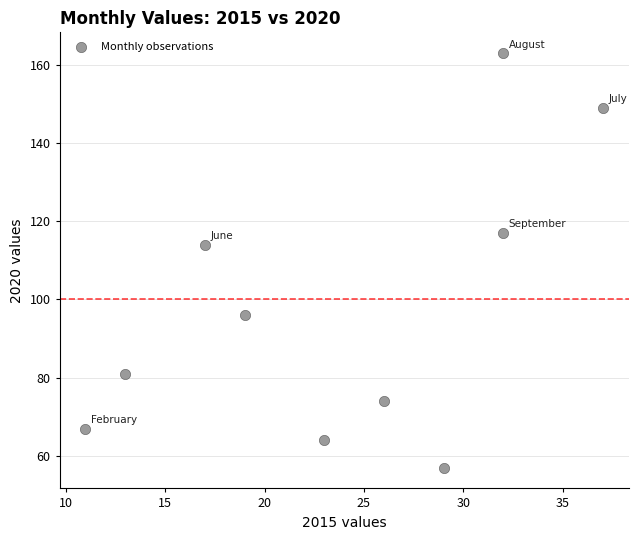

What Y value in the scatter plot is closest to 110?

114